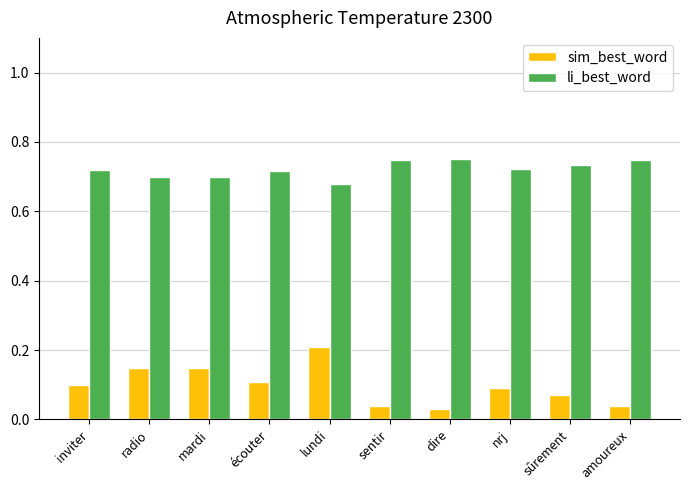

Which category has the highest value in the sim_best_word series?

lundi